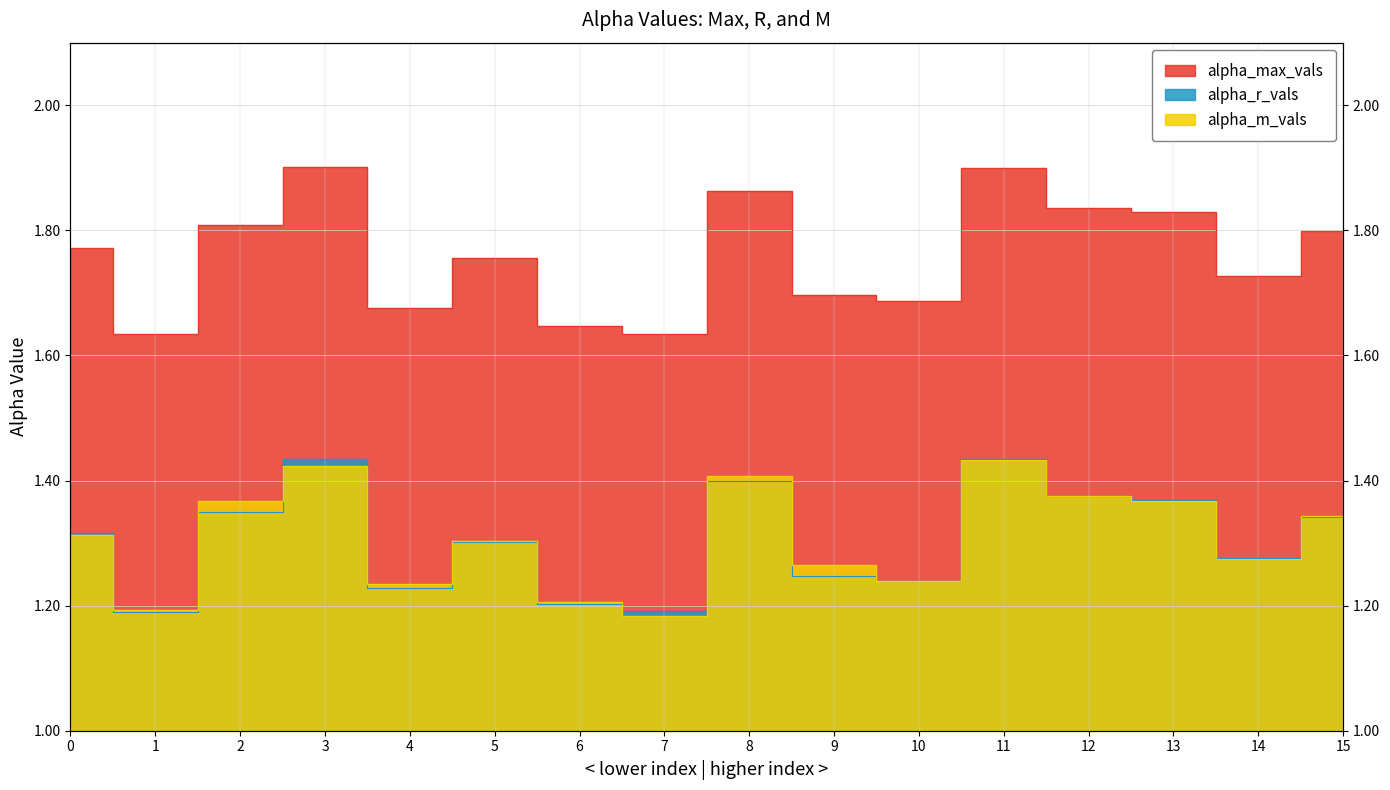

Count the alpha_m_vals values in the range 1 to 2.

16